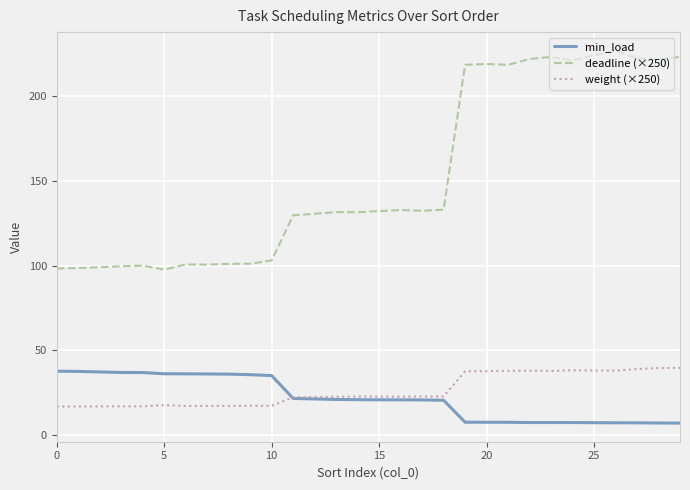

True or false: deadline (×250) has more than 0 interior local peaks.

True